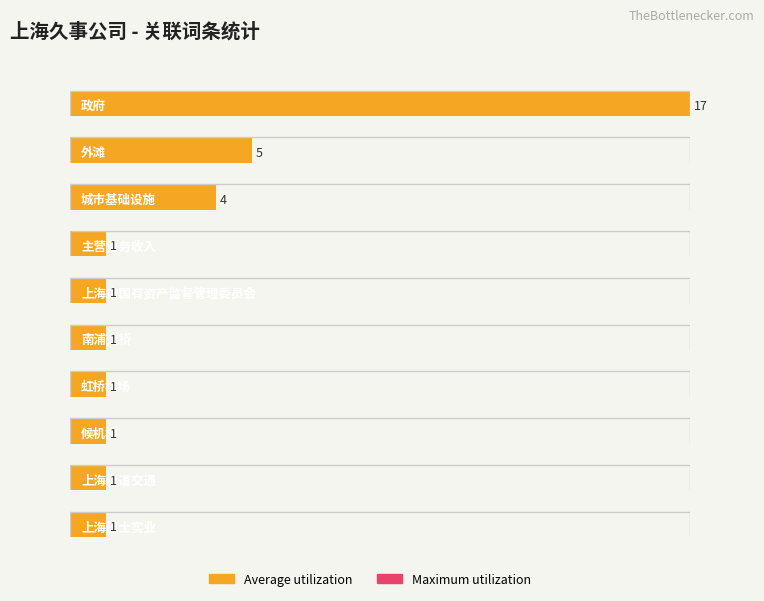

Count the number of categories in the chart.

10